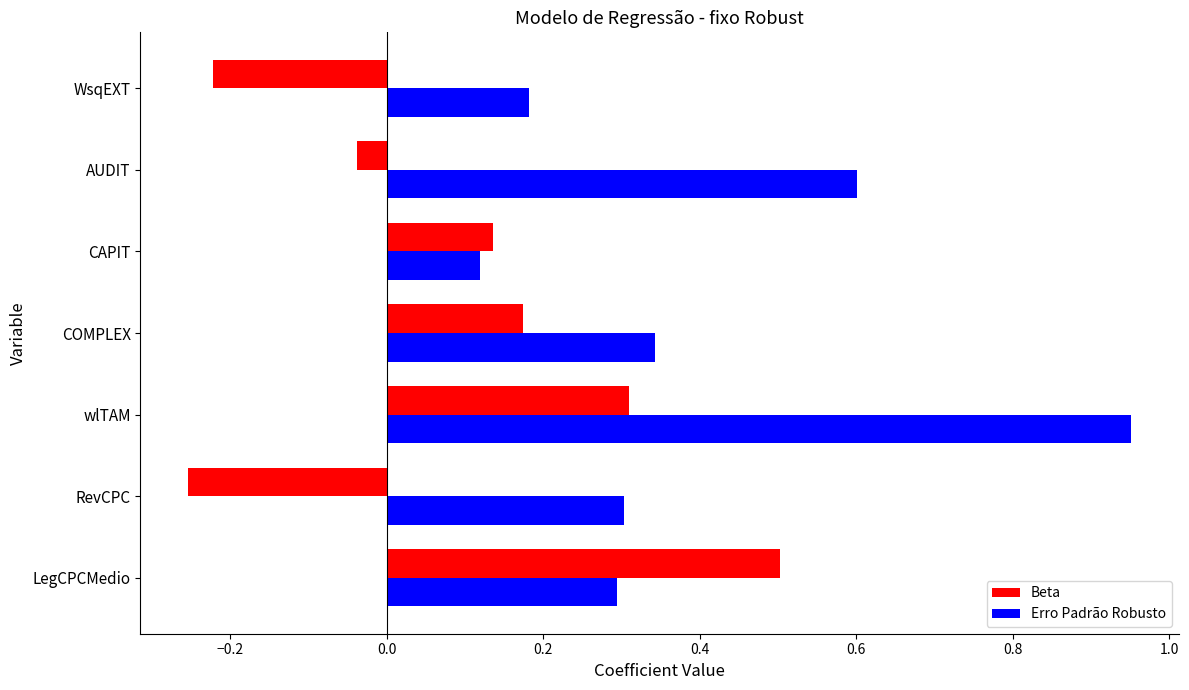

Rank the categories by Beta value from lowest to highest.

RevCPC, WsqEXT, AUDIT, CAPIT, COMPLEX, wlTAM, LegCPCMedio